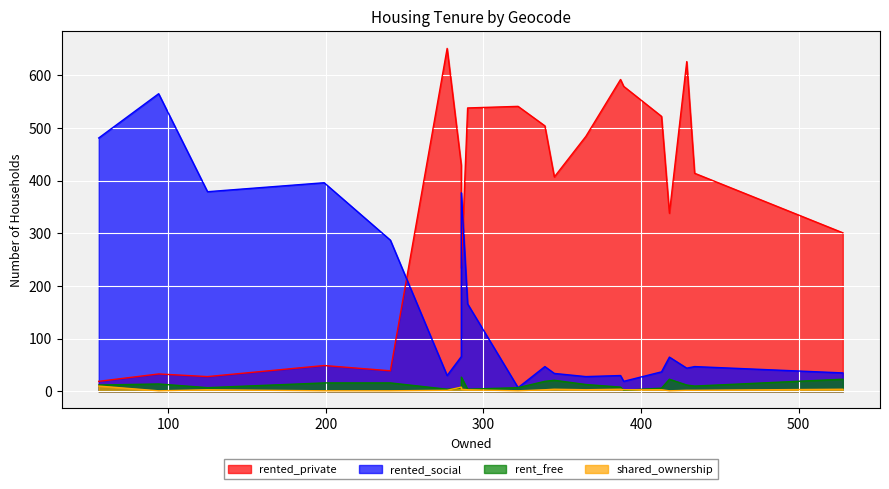

In shared_ownership, how many points are higher than both neighbors (excluding endpoints)?

5